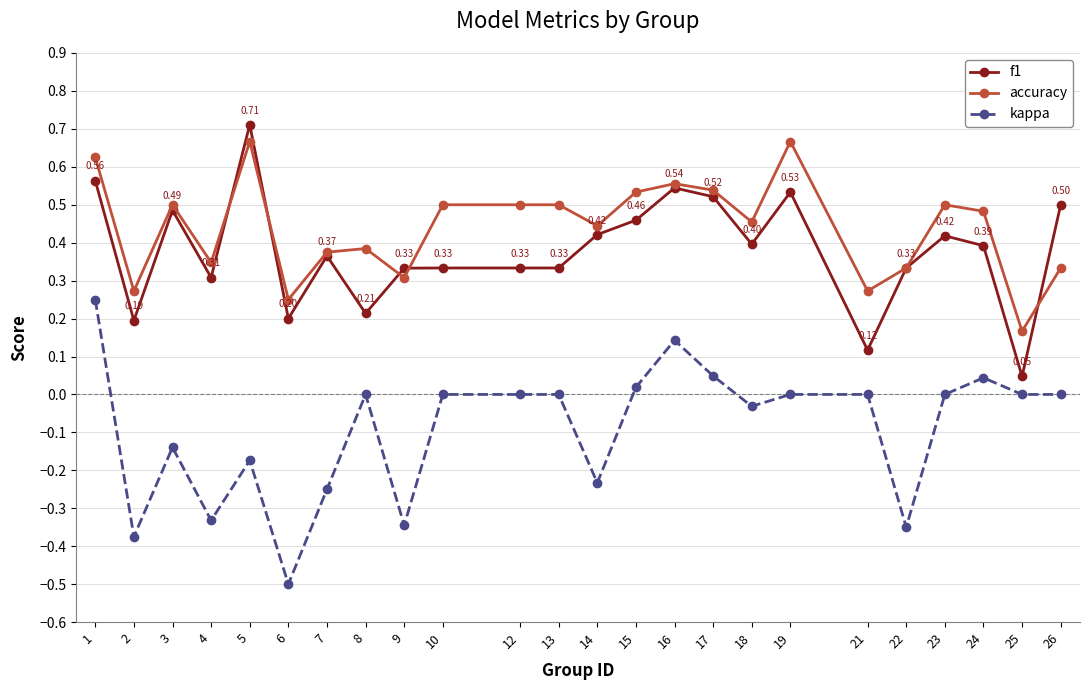

Which category has the lowest value in the accuracy series?

25